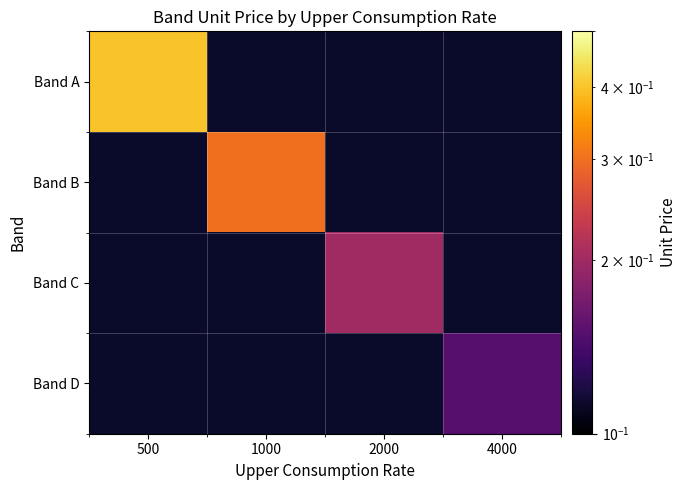

Which series has the largest range (max minus min)?

Band A